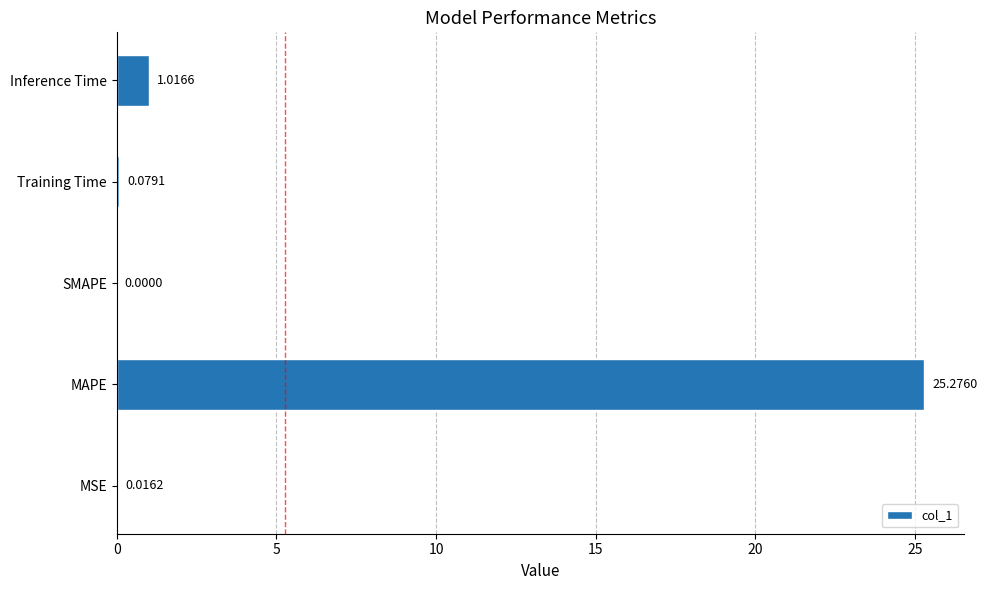

Which category has the highest value across all series?

MAPE